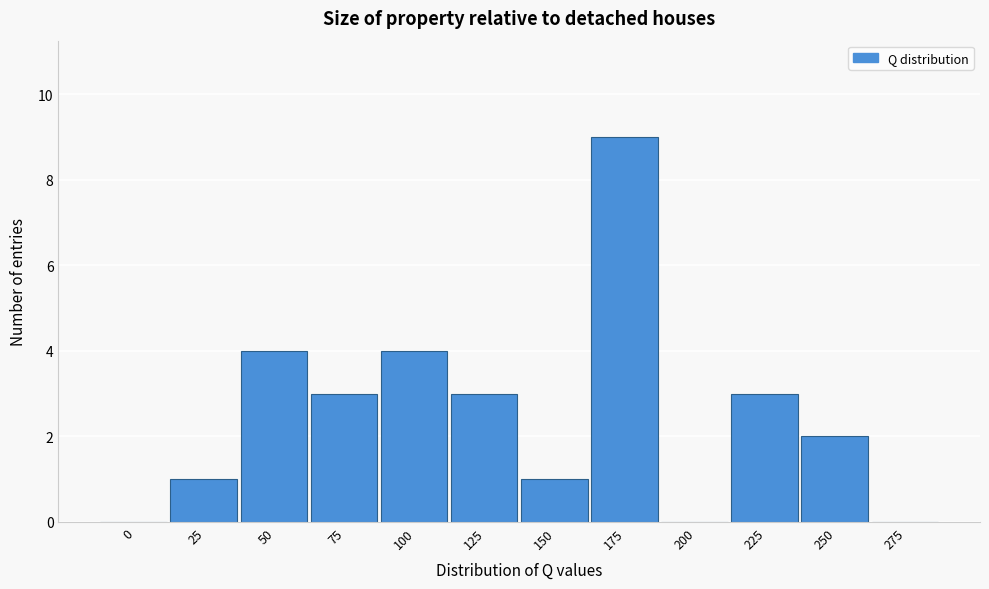

Reading right to left, what are all the values shown in this chart?

275=0	250=2	225=3	200=0	175=9	150=1	125=3	100=4	75=3	50=4	25=1	0=0